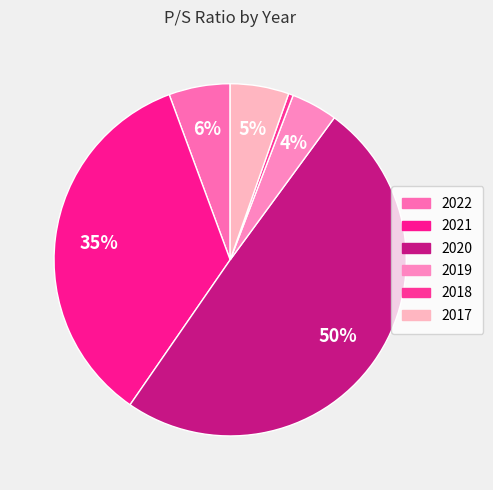

To the nearest percent, what is the average slice percentage?

17%